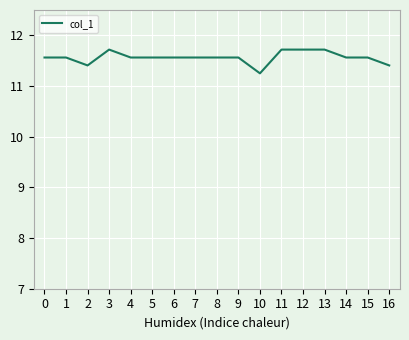

What value does the data have at 12?

11.7